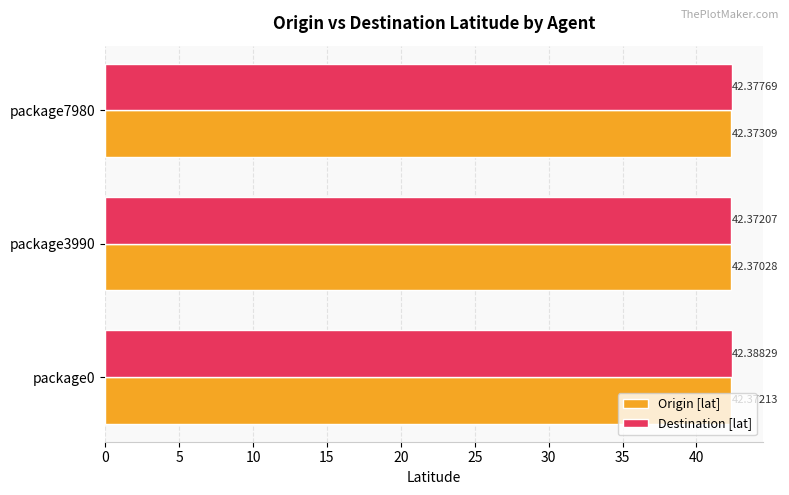

What is the average value of the Origin [lat] series?

42.4